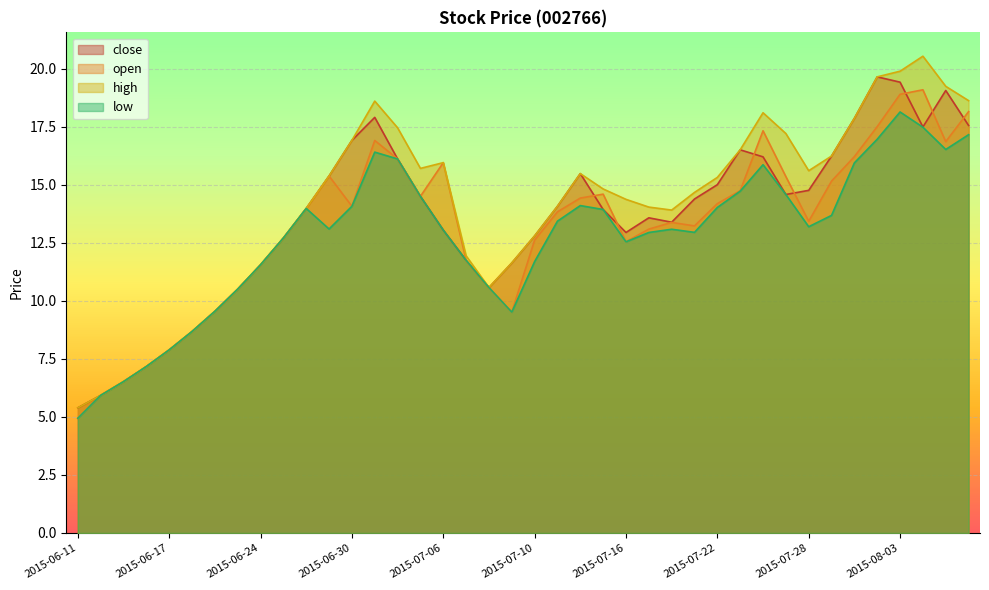

What is the sum of the open values at 2015-07-28 and 2015-06-29?

28.8